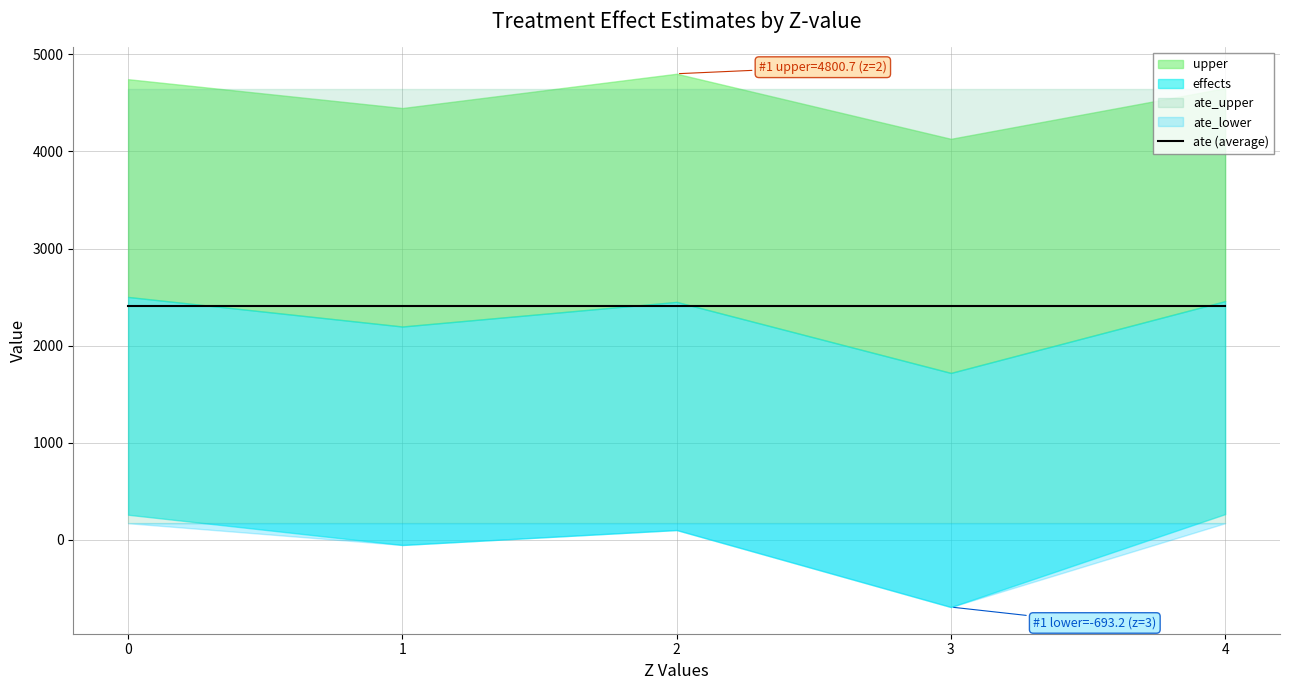

Rank the series at 1.0 from highest to lowest value.

ate_upper, upper, effects, ate_lower, lower